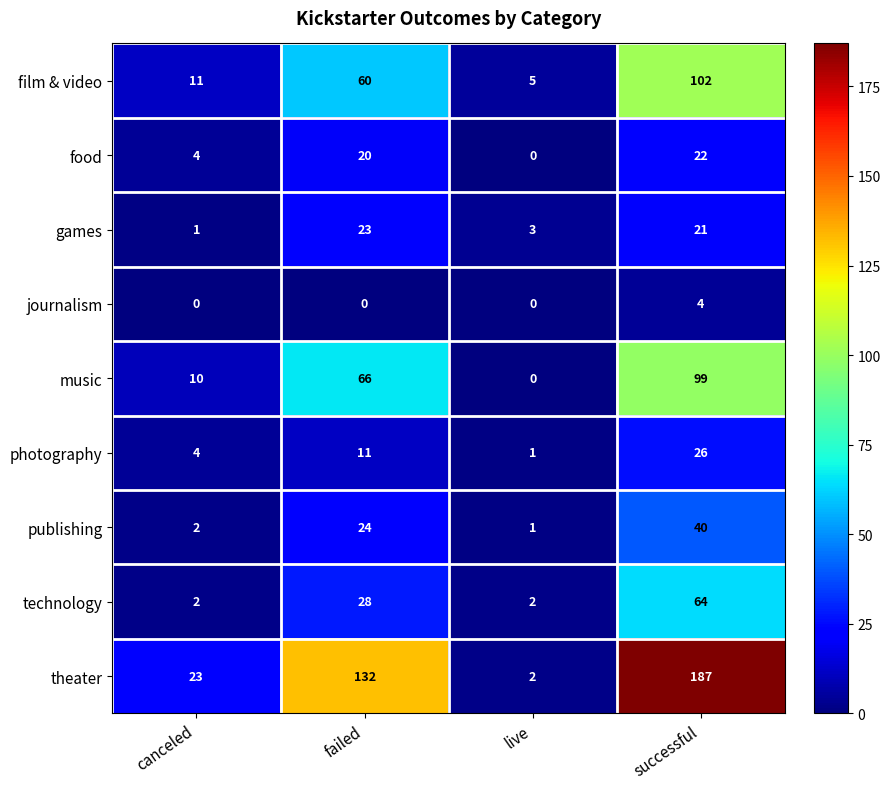

What is the approximate value of games at failed?

23